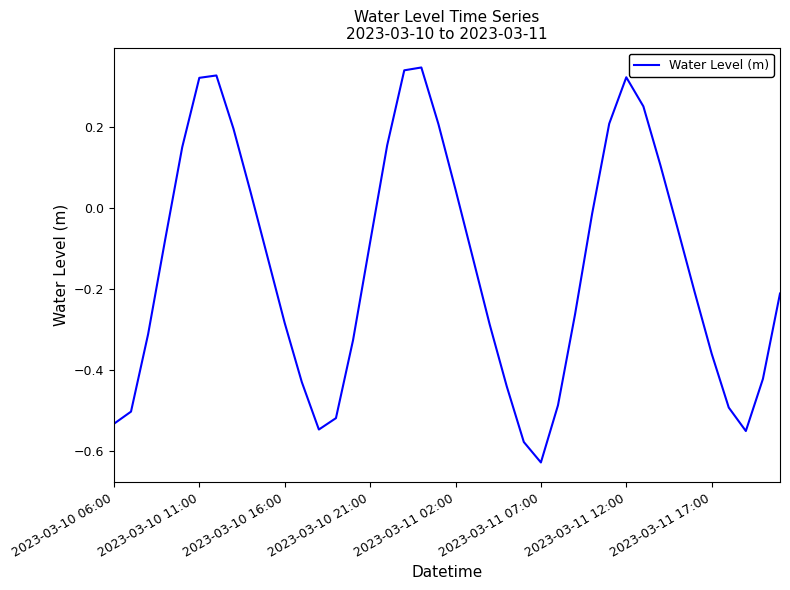

What is the sum of all values?

-5.8